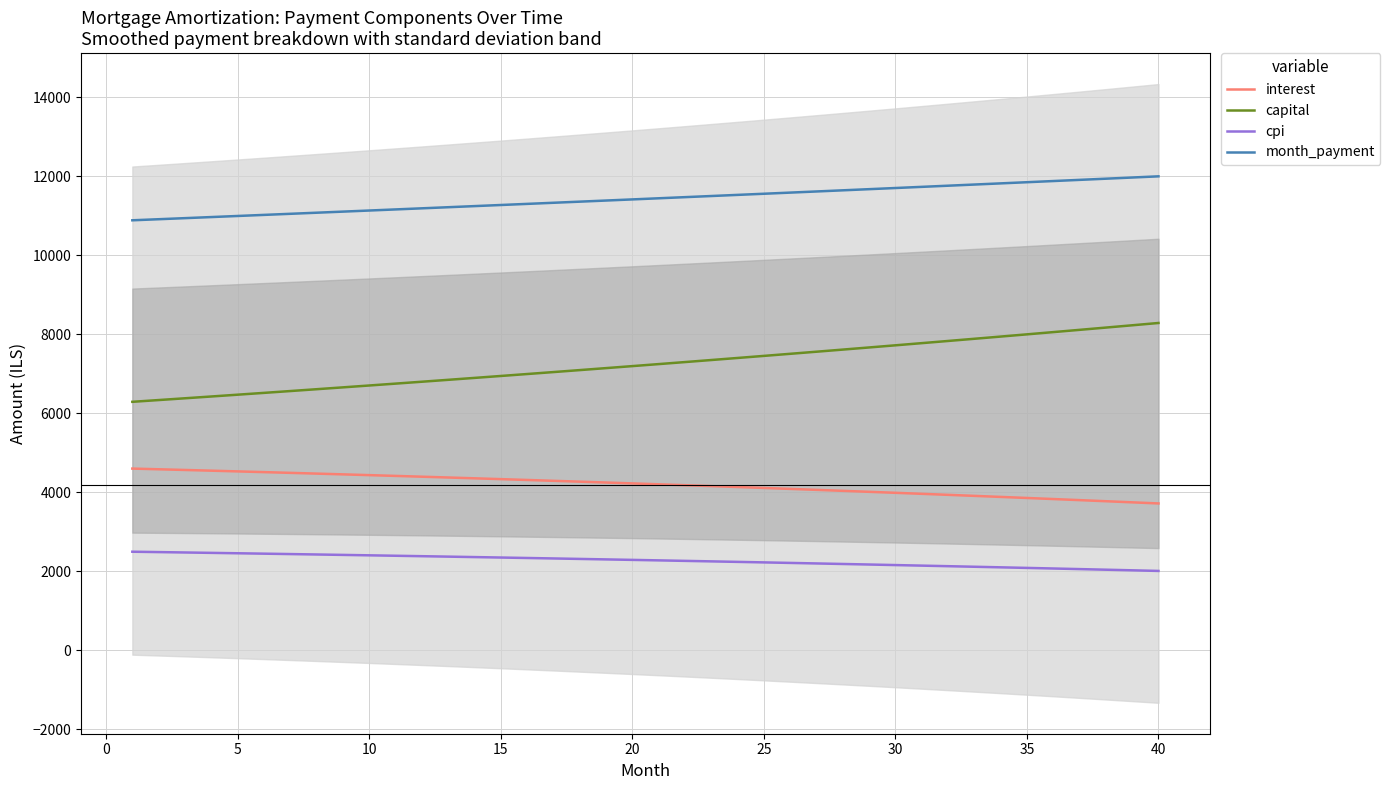

True or false: month_payment and capital cross at least once.

False